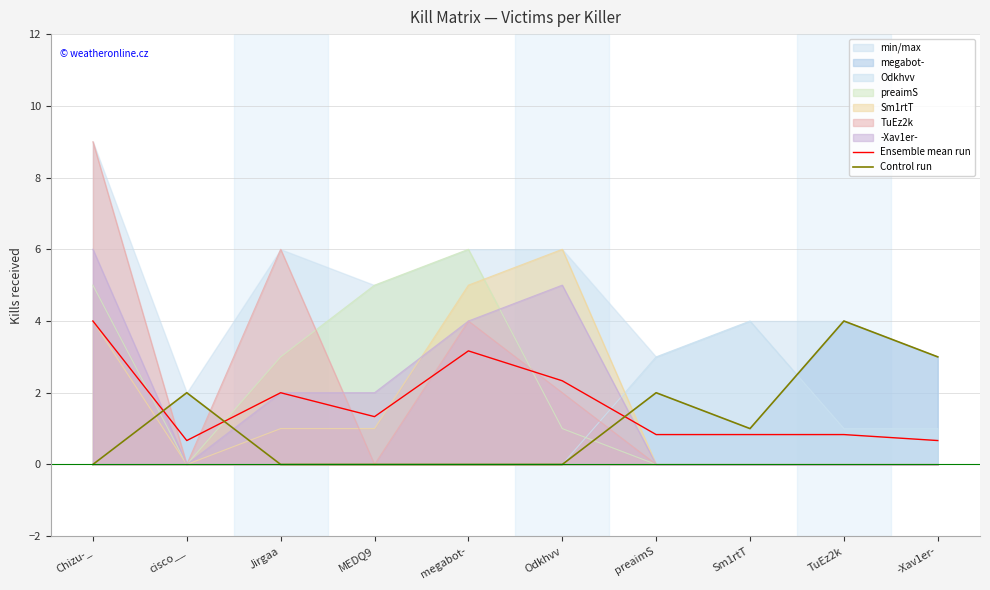

Between MEDQ9 and Jirgaa, which is larger?

Jirgaa